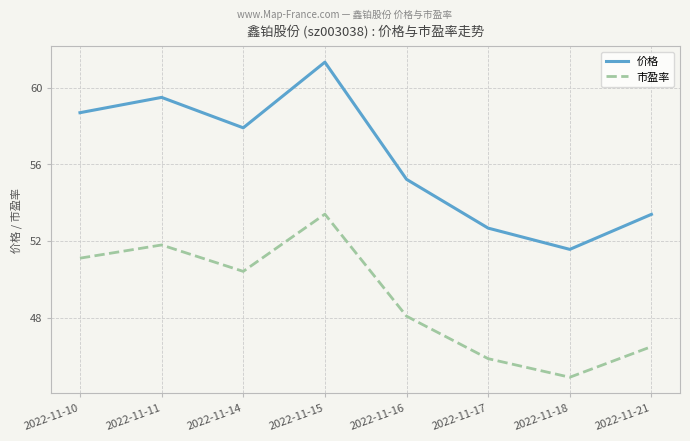

True or false: 市盈率 and 价格 intersect in this chart.

False